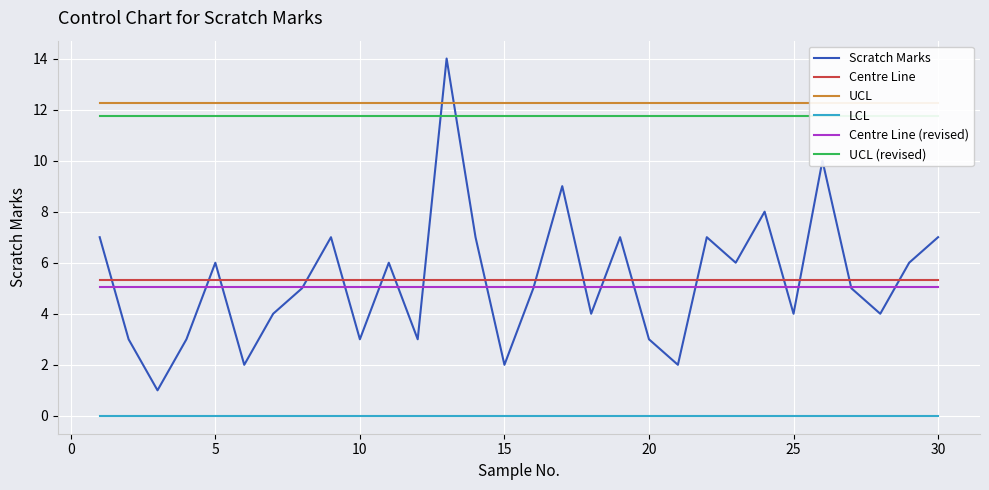

What is the lowest value of the Centre Line series?

5.3